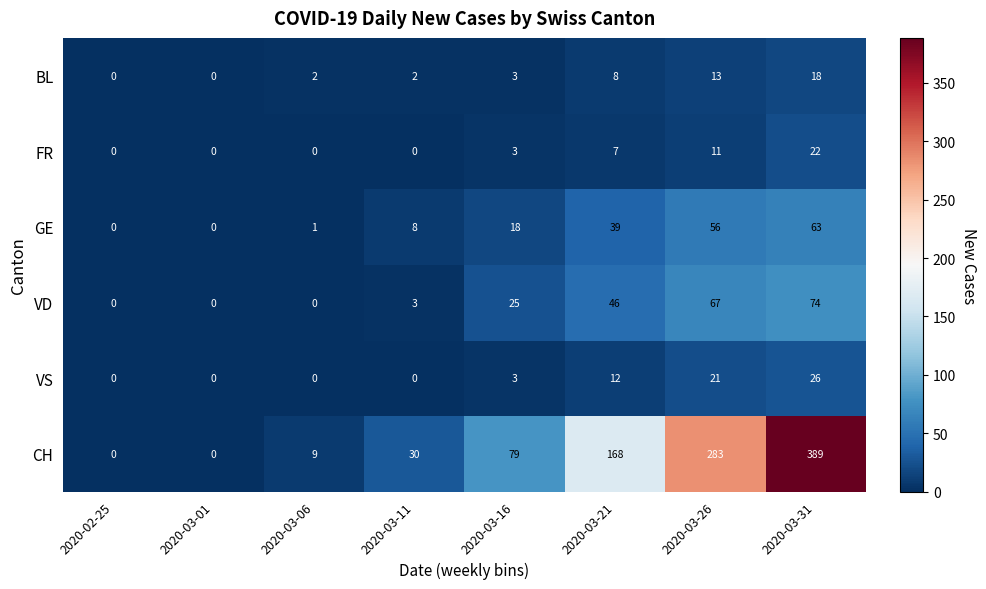

The value of FR at 2020-03-16 is 3. True or false?

True